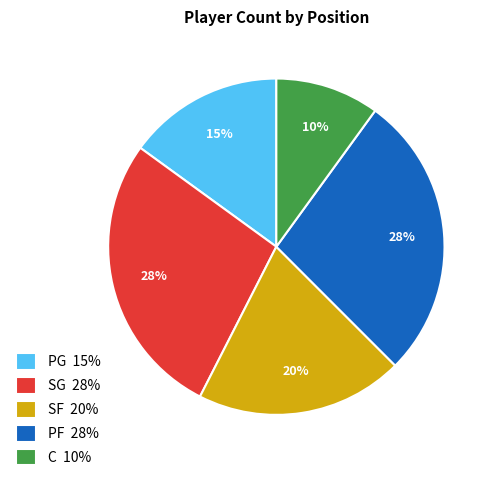

To the nearest percent, what portion does C represent?

10%